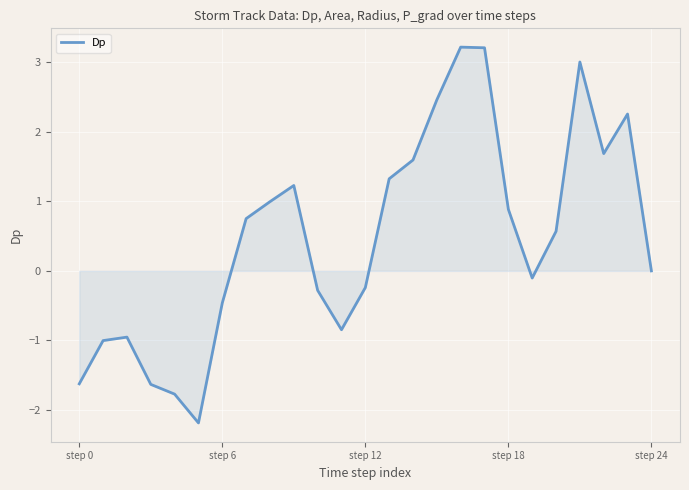

What is the greatest value displayed?

3.2